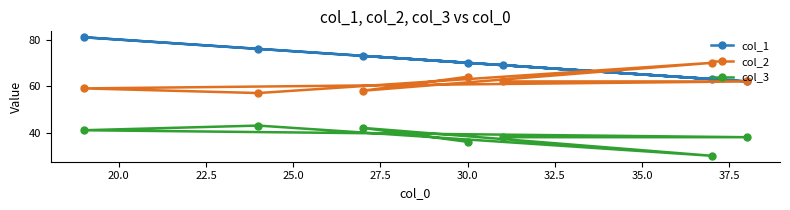

Which series has the largest total across all categories?

col_1